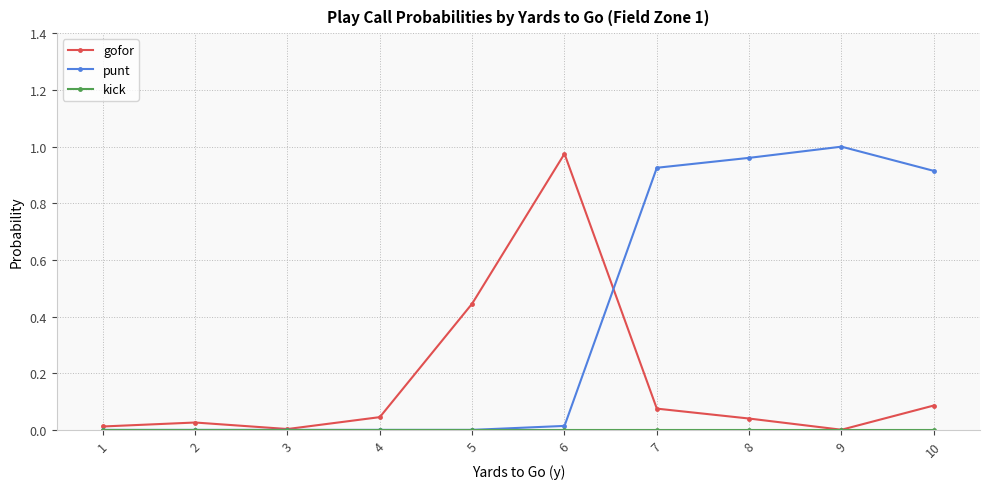

The punt series shows 1.4 at 10. True or false?

False